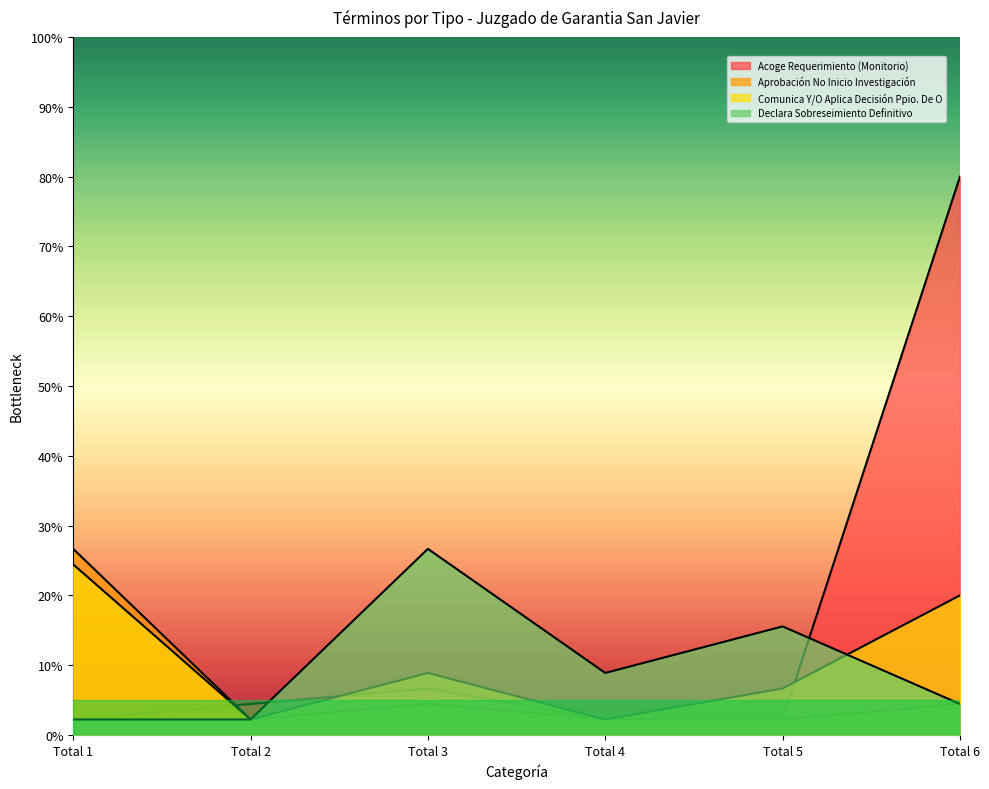

List the series in order of their peak value, highest first.

Acoge Requerimiento (Monitorio), Aprobación No Inicio Investigación, Declara Sobreseimiento Definitivo, Comunica Y/O Aplica Decisión Ppio. De O